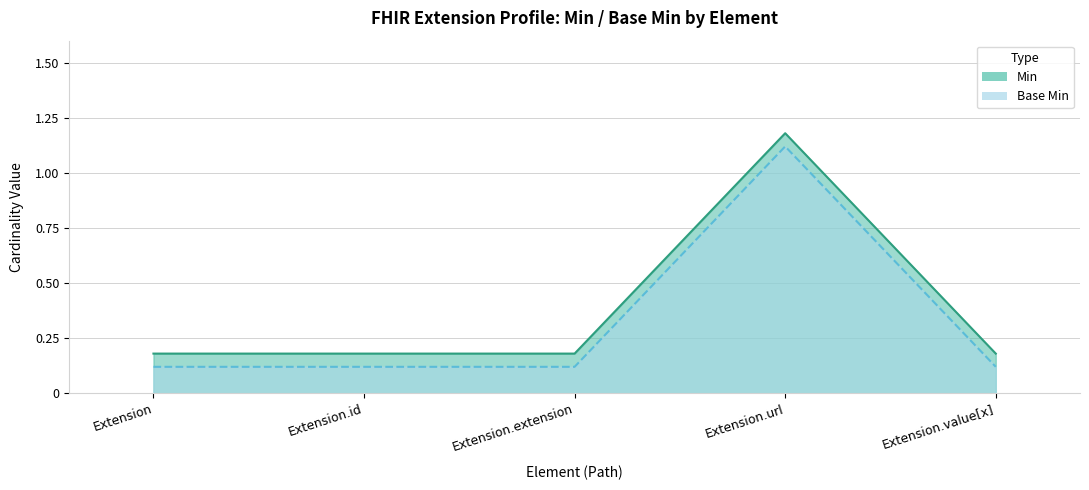

Rank the categories by Min value from highest to lowest.

Extension.url, Extension, Extension.id, Extension.extension, Extension.value[x]